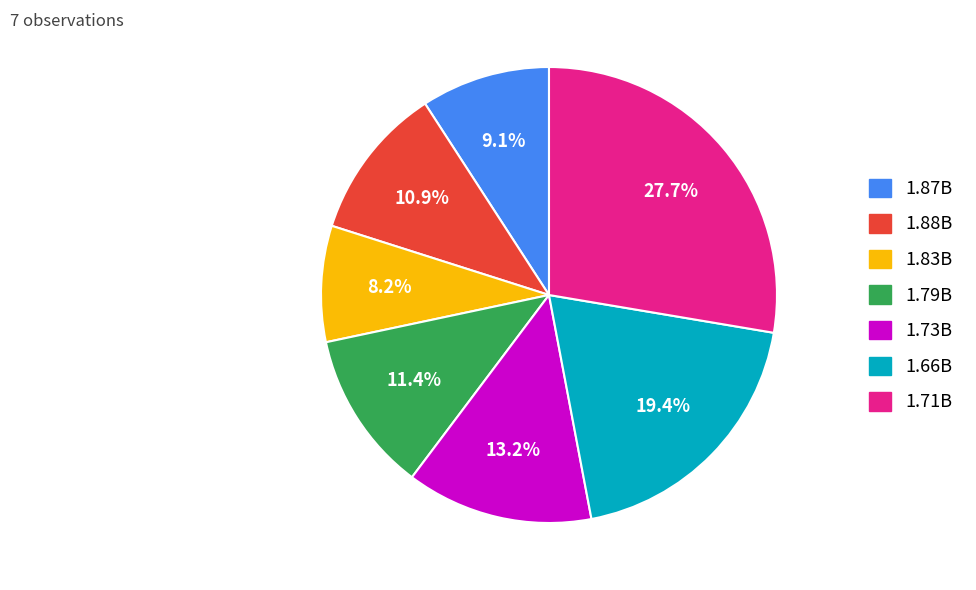

Between 1.88B and 1.66B, which is larger?

1.66B